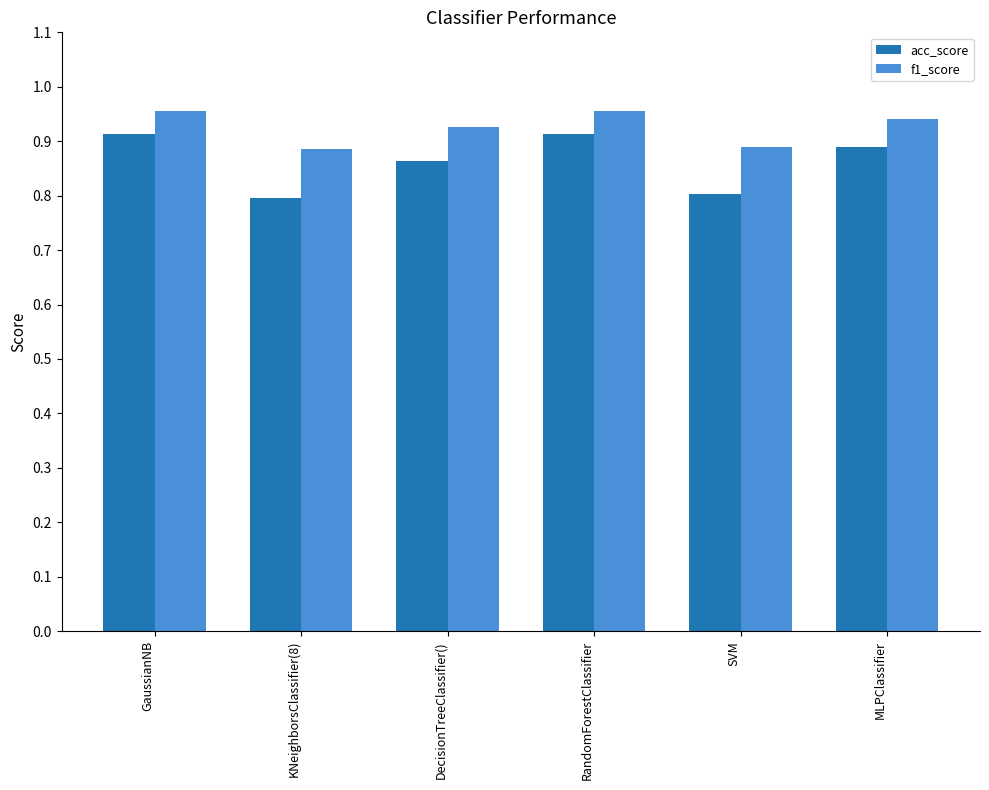

The value of f1_score at RandomForestClassifier is 1.5. True or false?

False